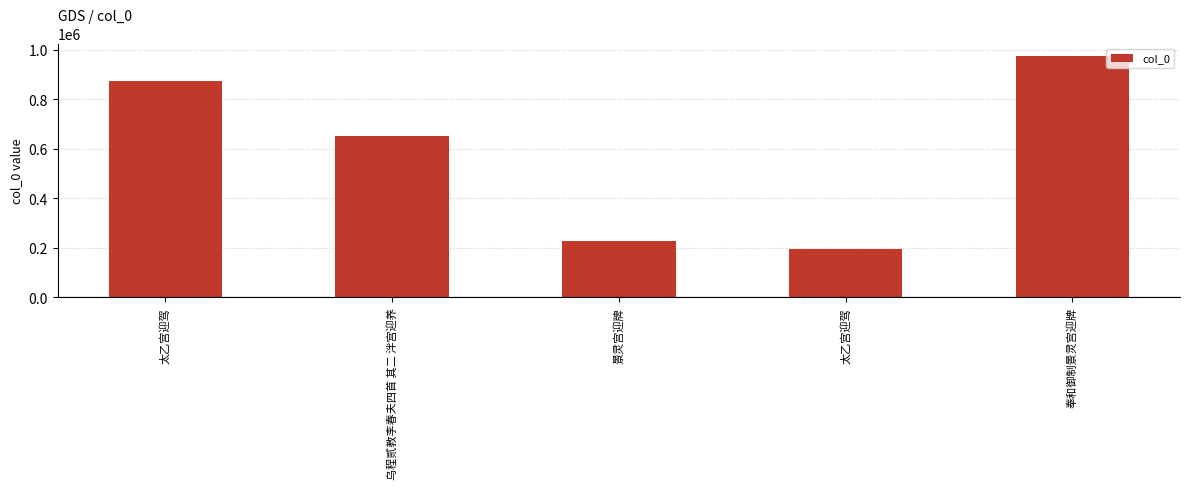

What is the greatest value displayed?

976525